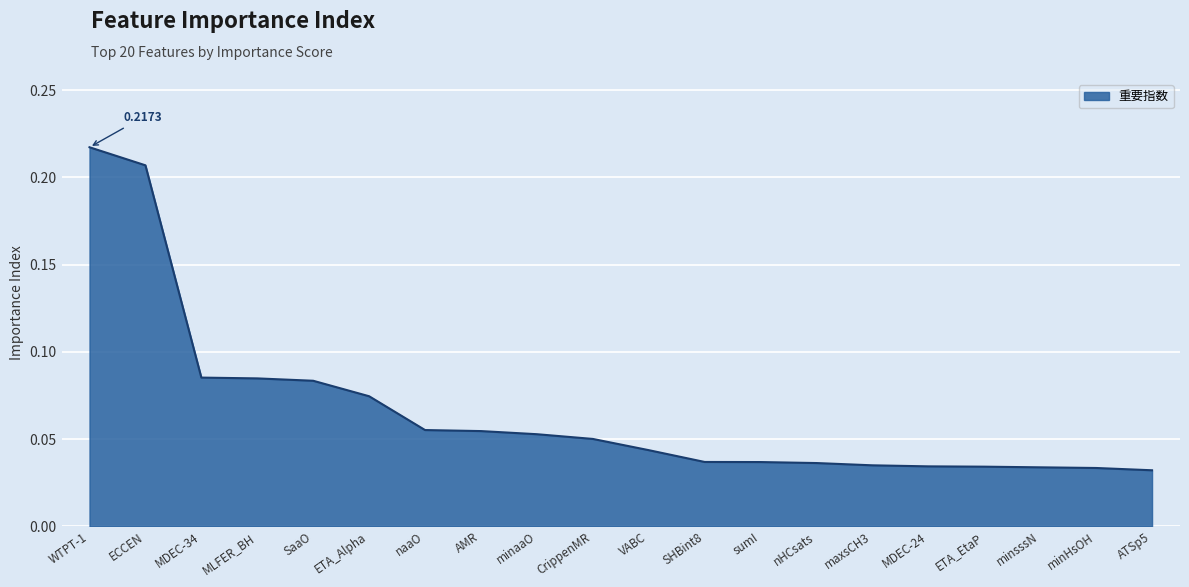

Between minsssN and ECCEN, which is larger?

ECCEN